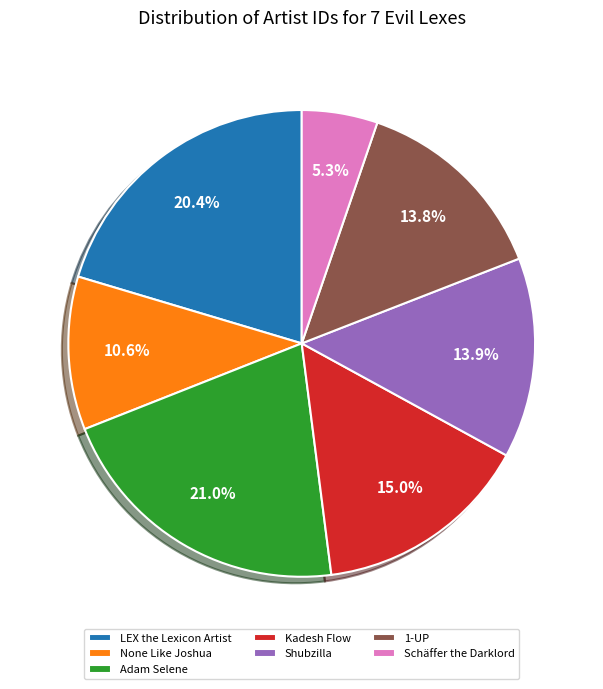

Count the number of slices in the pie.

7